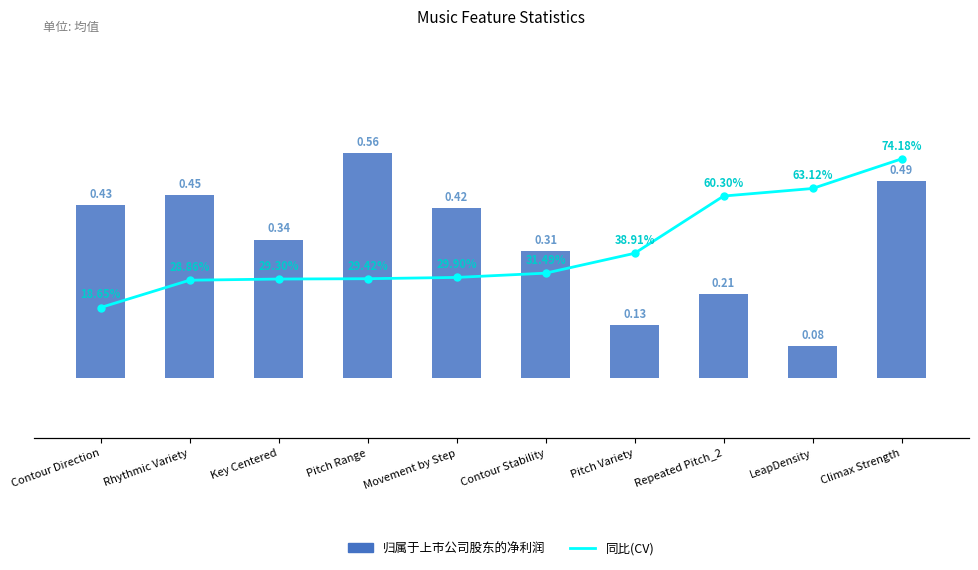

Rank the categories by 归属于上市公司股东的净利润 value from highest to lowest.

Pitch Range, Climax Strength, Rhythmic Variety, Contour Direction, Movement by Step, Key Centered, Contour Stability, Repeated Pitch_2, Pitch Variety, LeapDensity